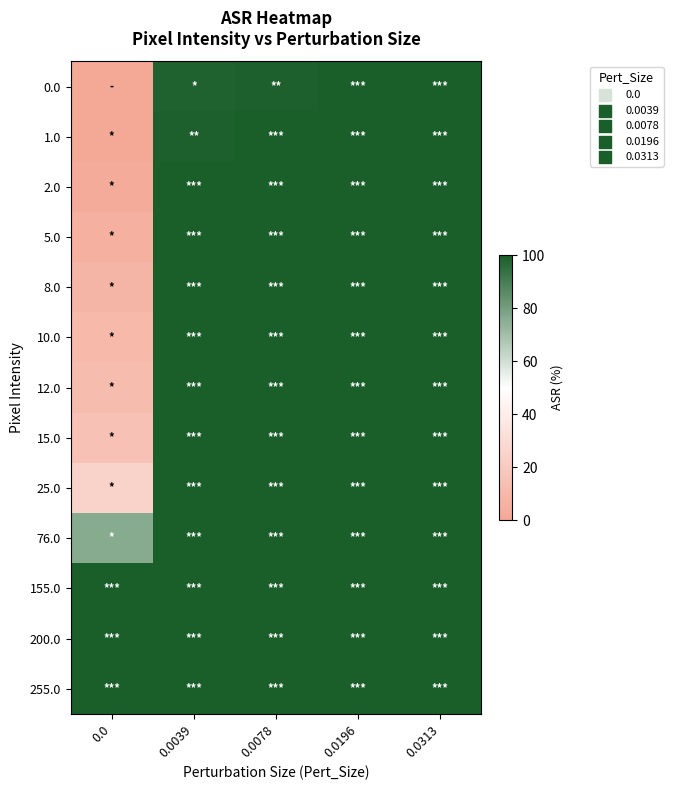

How many distinct data groups are displayed?

13